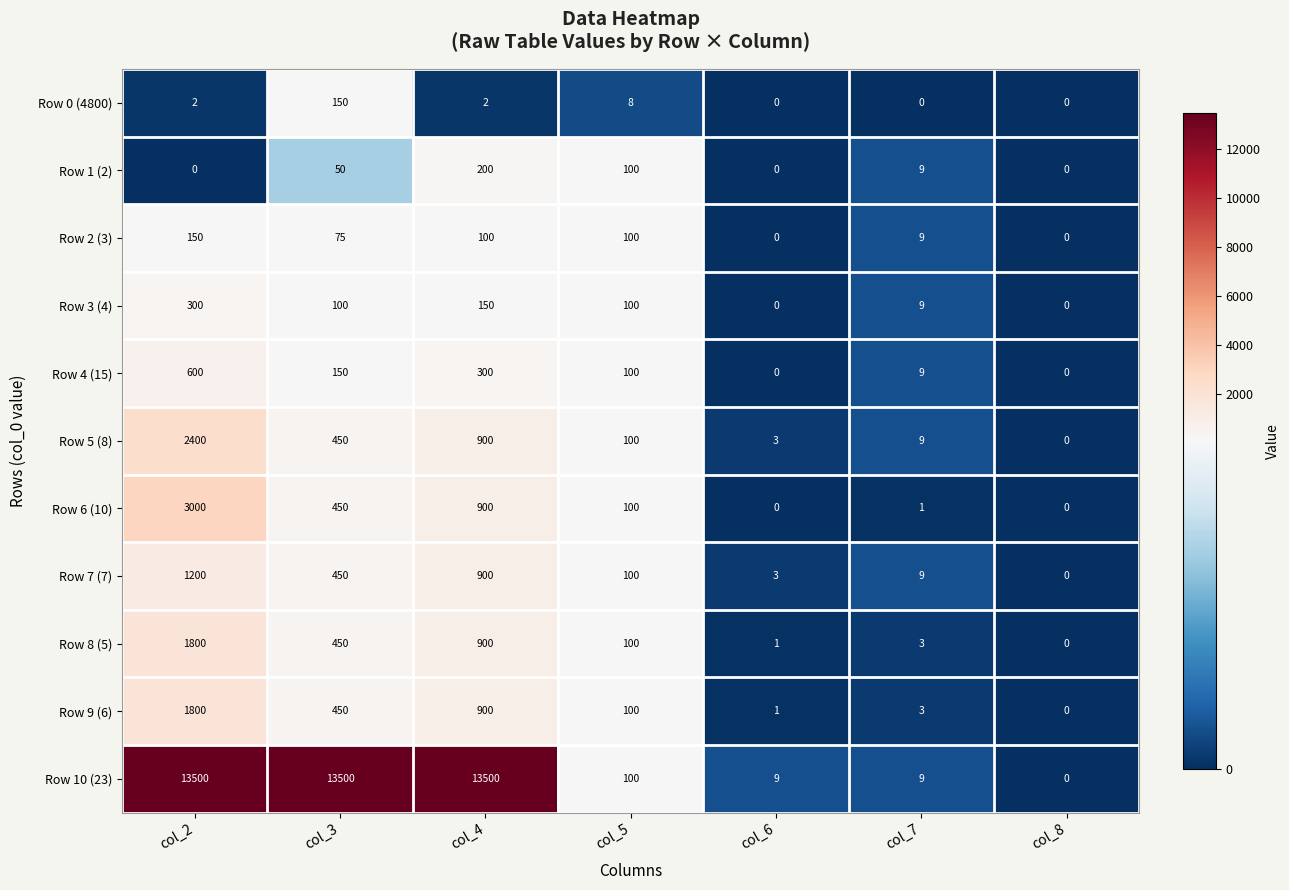

At how many categories does at least one series exceed 9238?

3